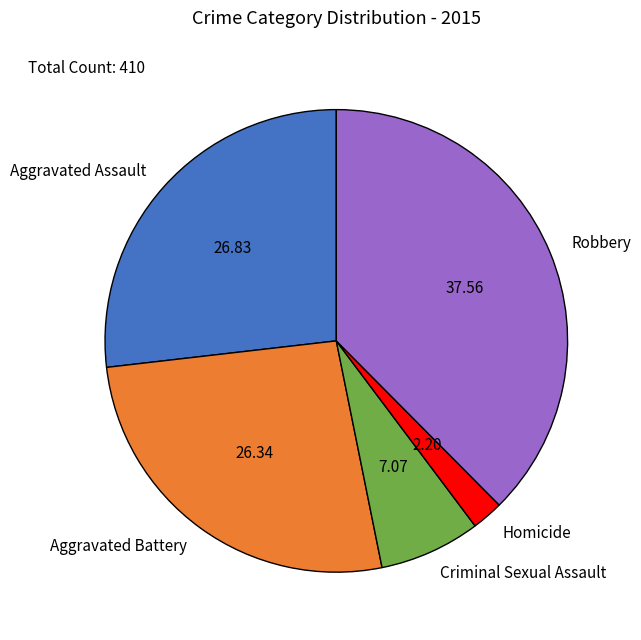

What is the largest slice in the pie chart?

Robbery